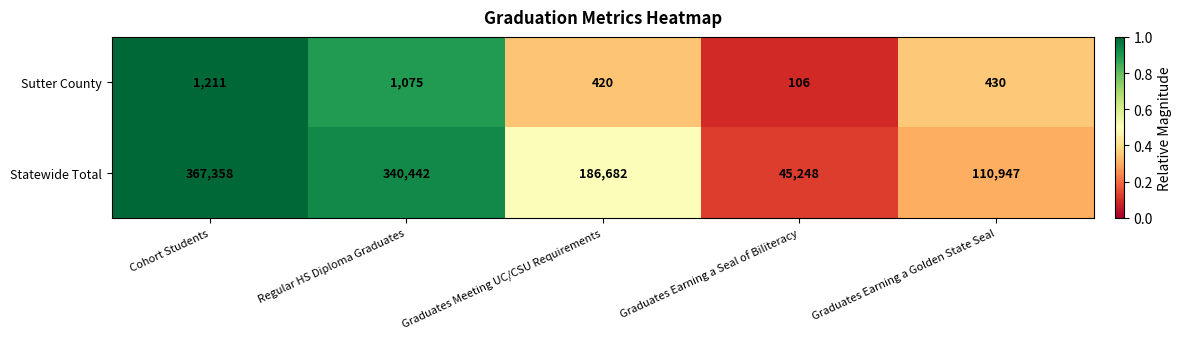

The Statewide Total series shows 570769 at Regular HS Diploma Graduates. True or false?

False